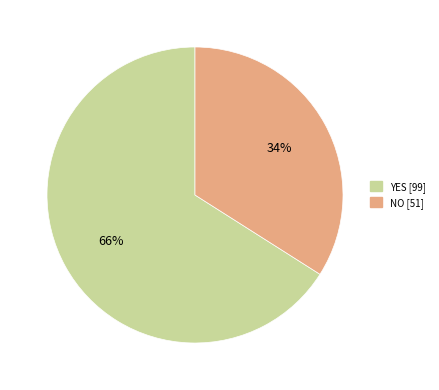

To the nearest percent, what is the difference between the largest and smallest slice percentages?

32%